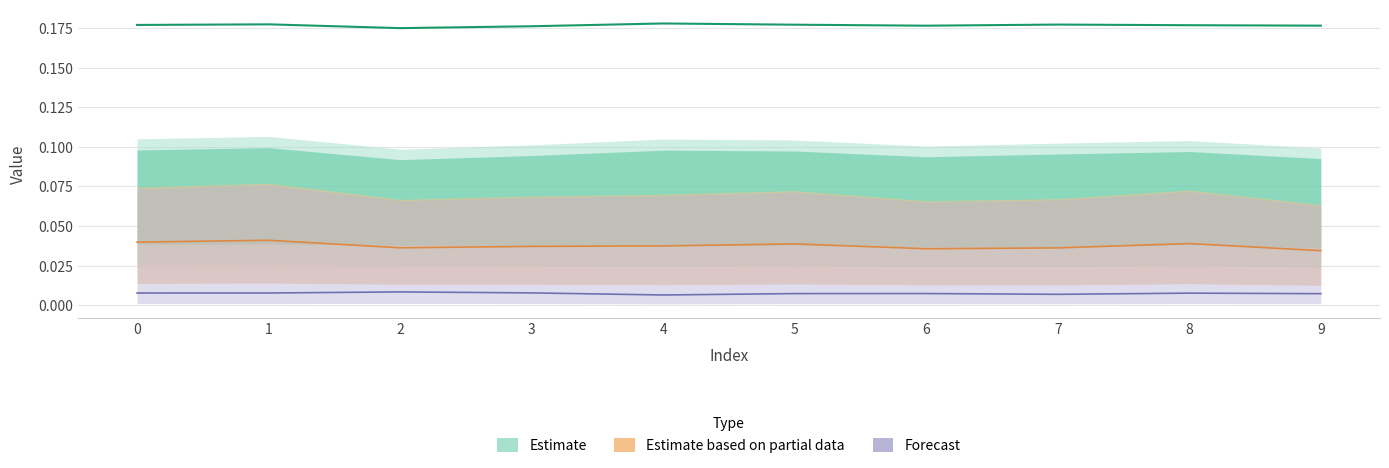

True or false: col_1 and col_3 cross at least once.

False